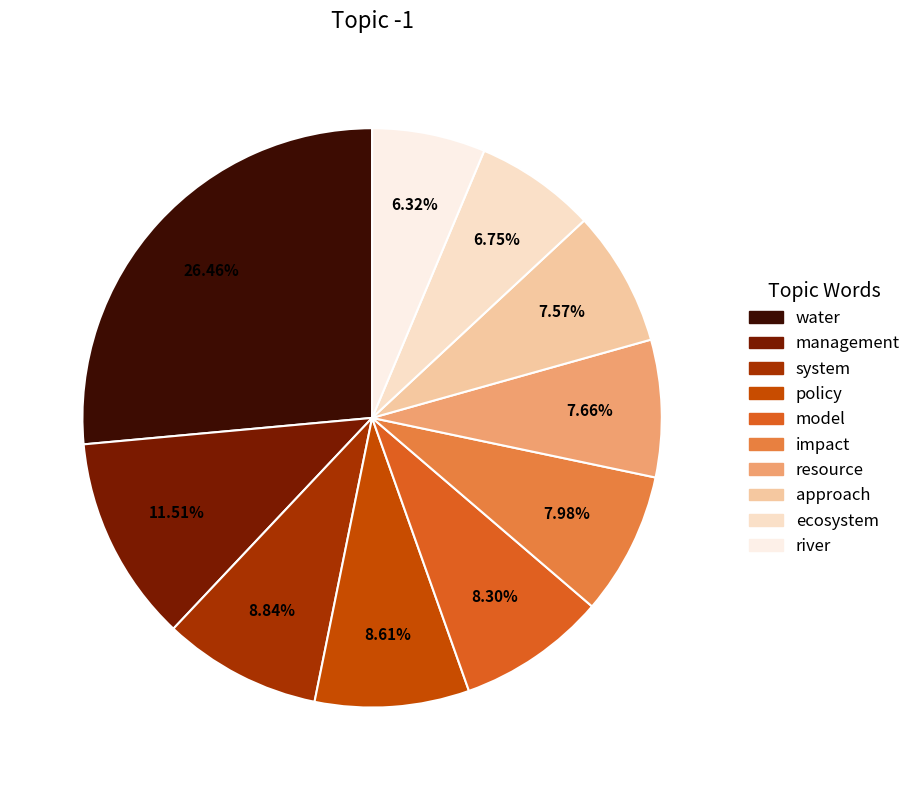

The model slice represents 8% of the pie. True or false?

True